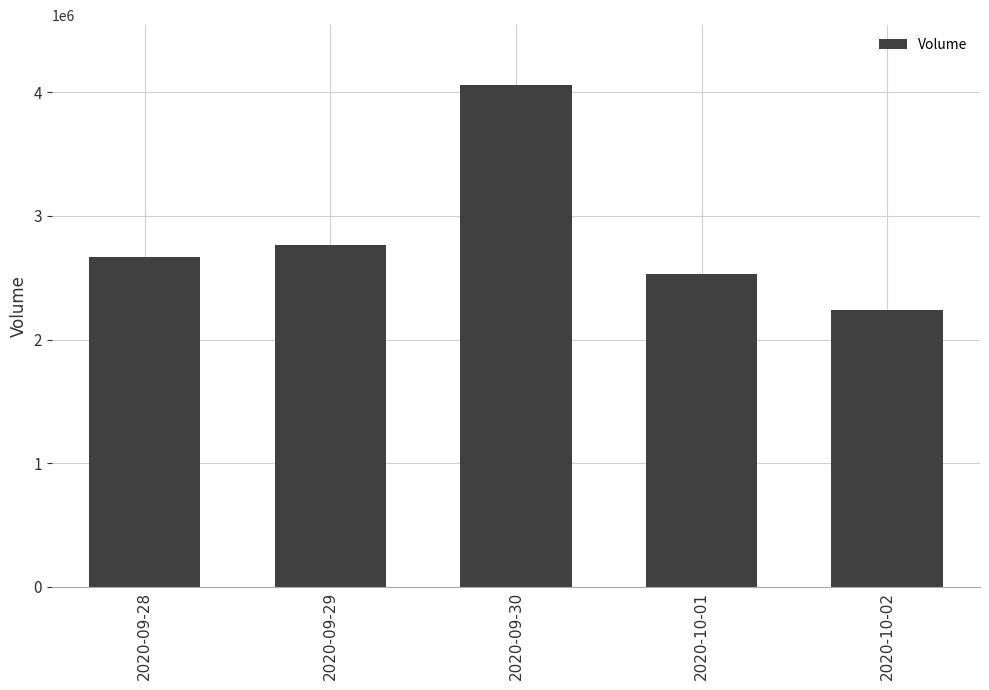

What is the sum of the values at 2020-09-28 and 2020-10-02?

4911600